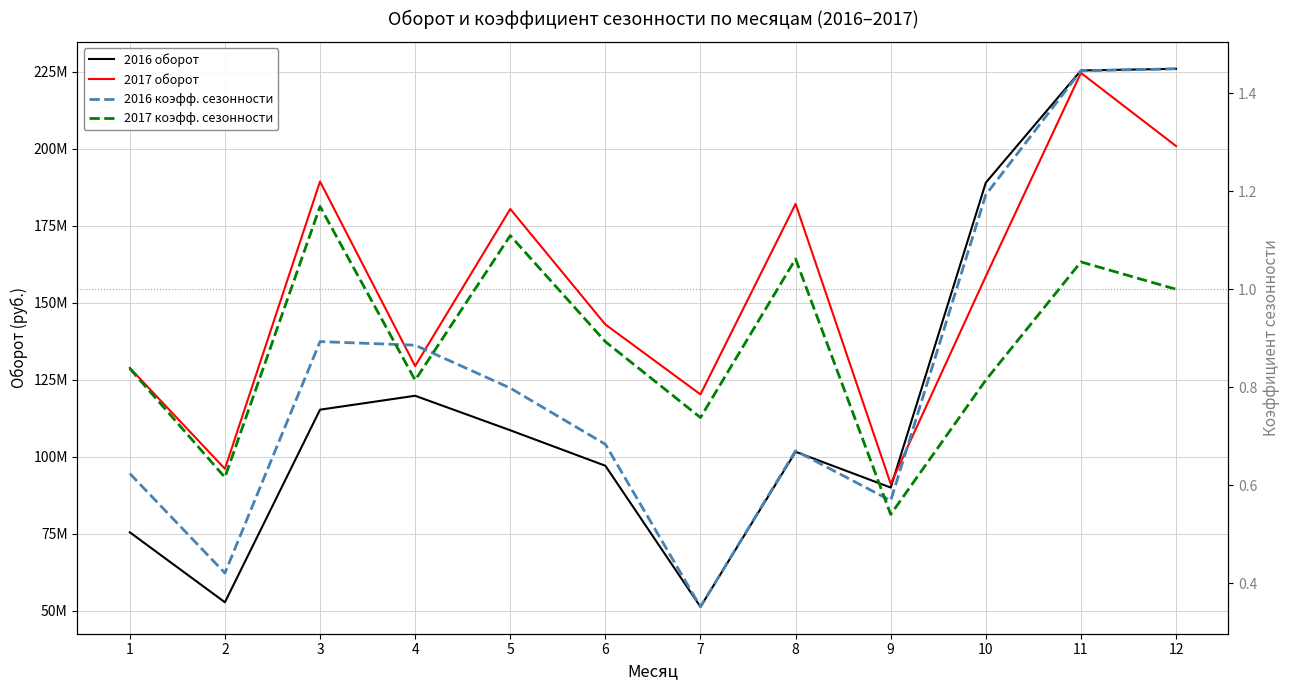

Is this an area chart (filled region under the line)?

No